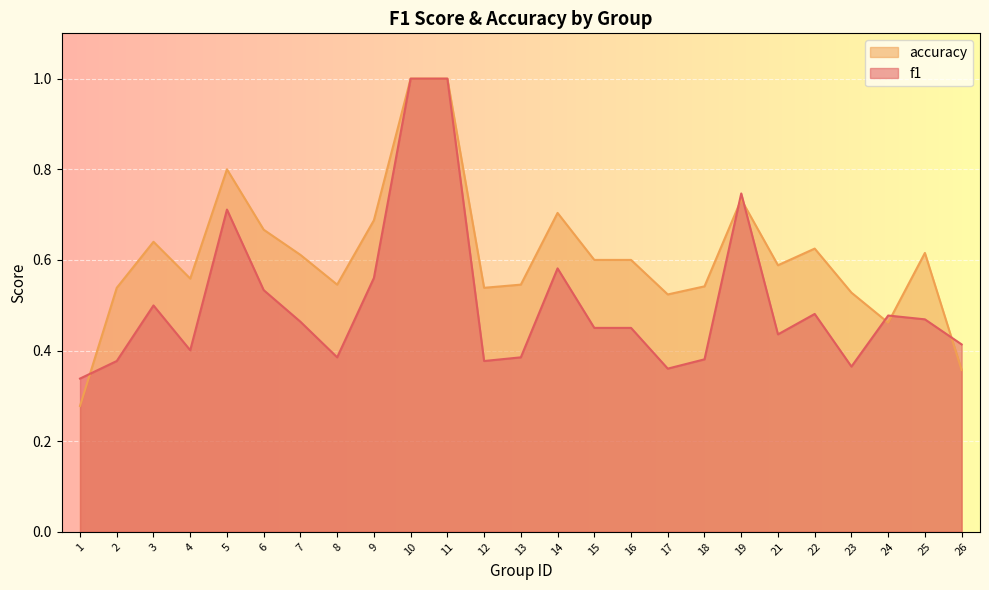

Does the chart display data point markers on the line(s)?

No